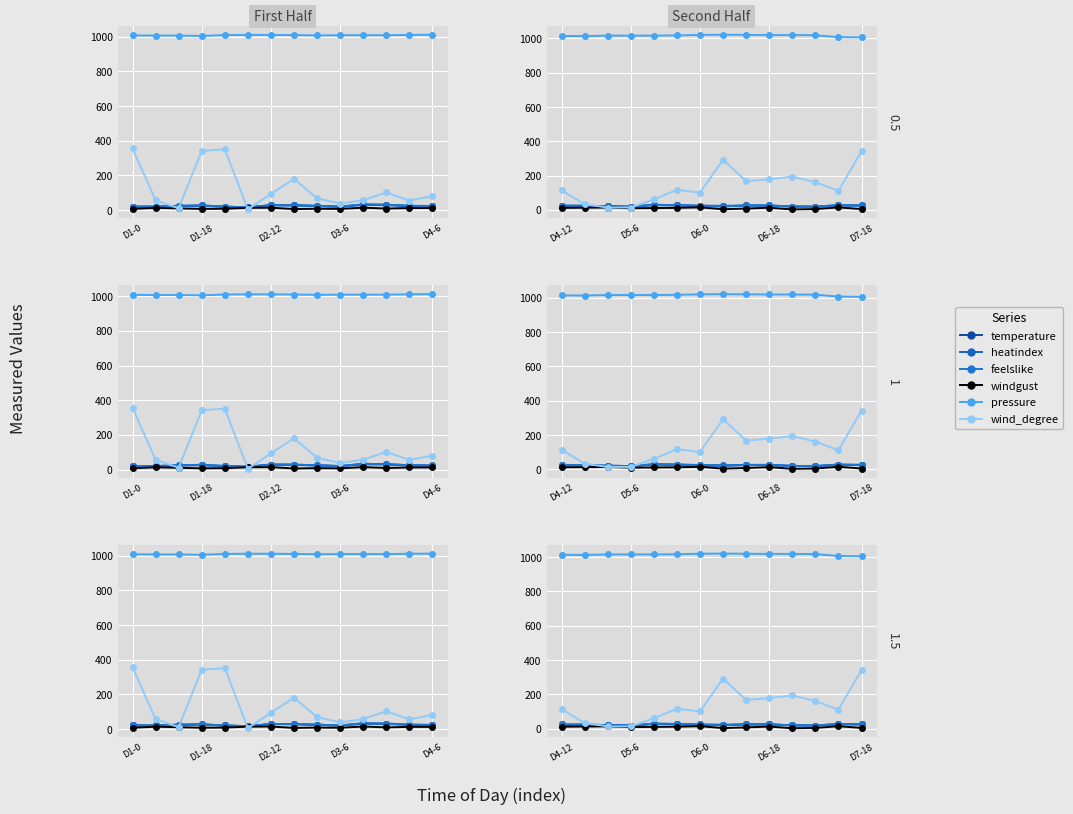

Is the value of heatindex at 7 greater than the value of wind_degree at 8?

No